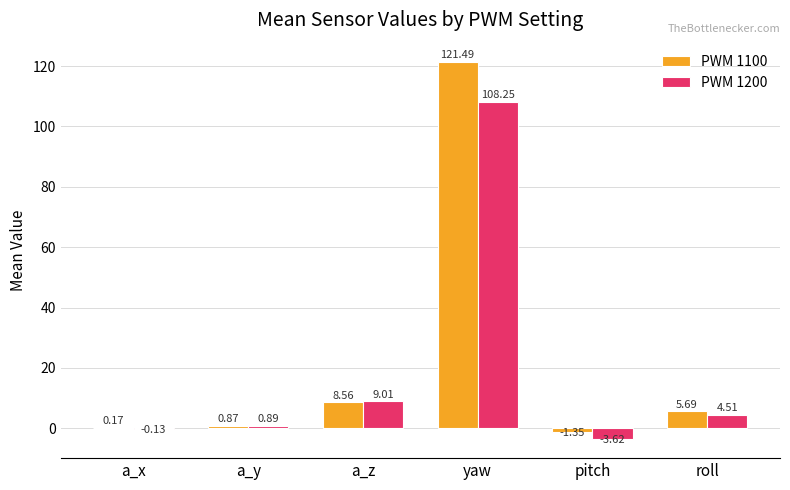

Between a_z and pitch, which series saw the biggest shift?

PWM 1200